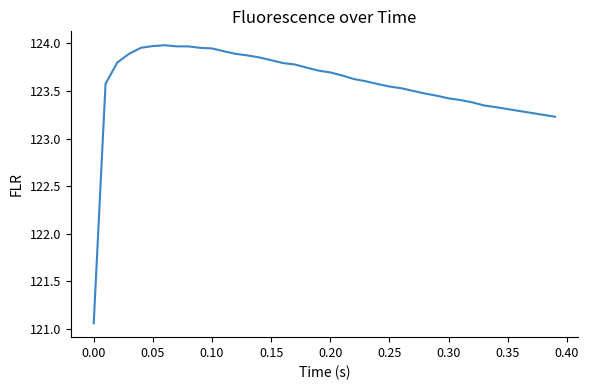

What is the difference between the maximum and minimum values?

2.9